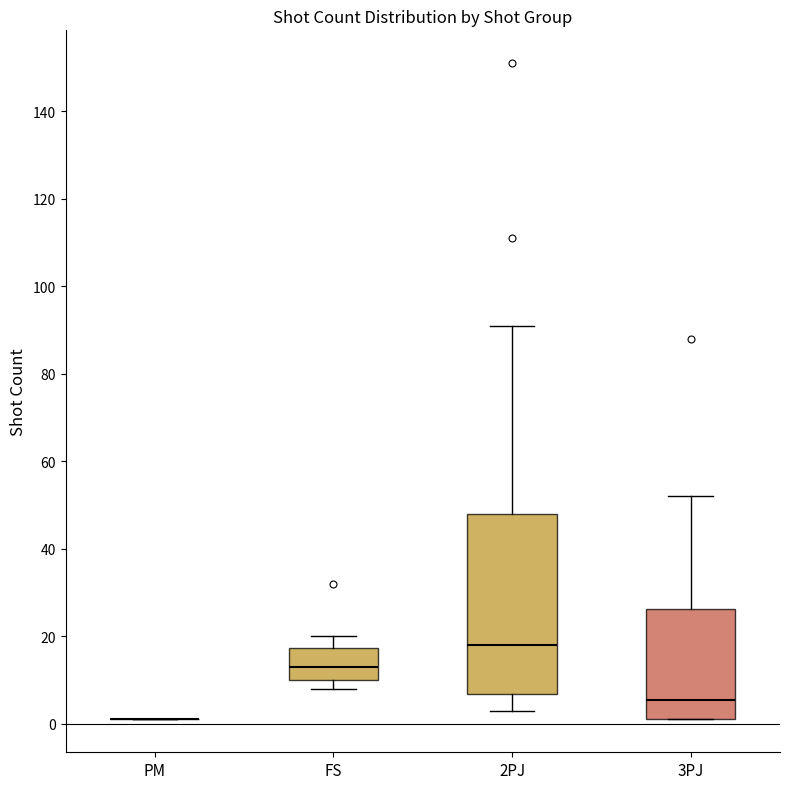

Reading left to right, transcribe this box plot: for each box, give where its median line is, the range the box spans, and where its two whiskers end, as read against the y-axis. The values are not printed on the chart, so give them approximately, as read against the axis.

PM: box collapsed to a line at 2, whiskers 2 to 2
FS: median 14, box 10 to 18, whiskers 8 to 20
2PJ: median 18, box 6 to 48, whiskers 4 to 92
3PJ: median 6, box 2 to 26, whiskers 2 to 52